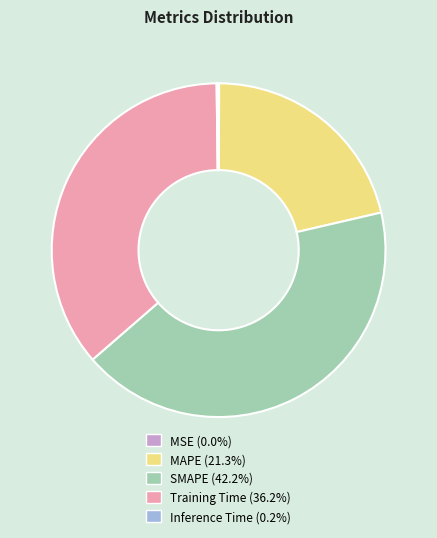

Is there a majority slice in this chart?

No